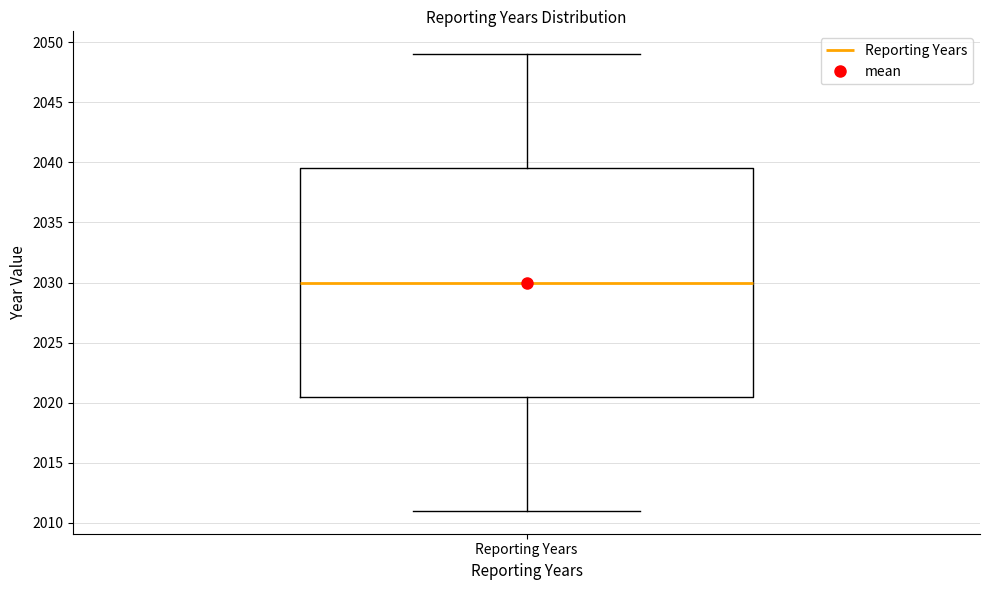

Read this box plot against the y-axis: the position of the median line, the range covered by the box, and the ends of both whiskers. The values are not printed on the chart, so give them approximately, as read against the axis.

median 2030.0, box 2020.5 to 2039.5, whiskers 2011.0 to 2049.0